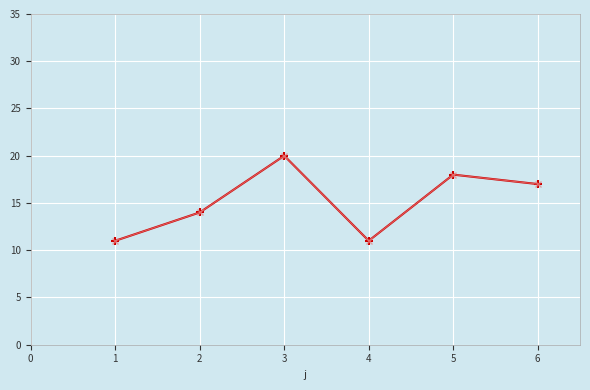

The value at 1 is 11. True or false?

True